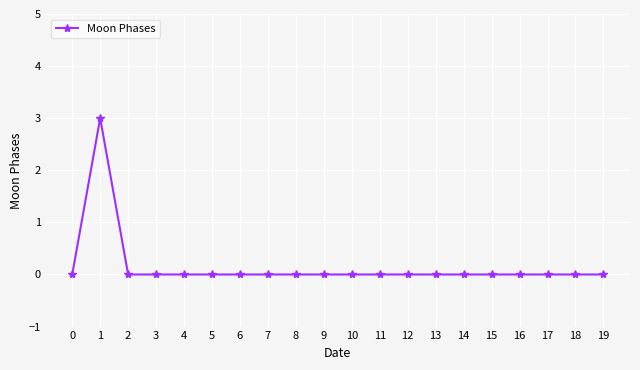

How many distinct data groups are displayed?

1